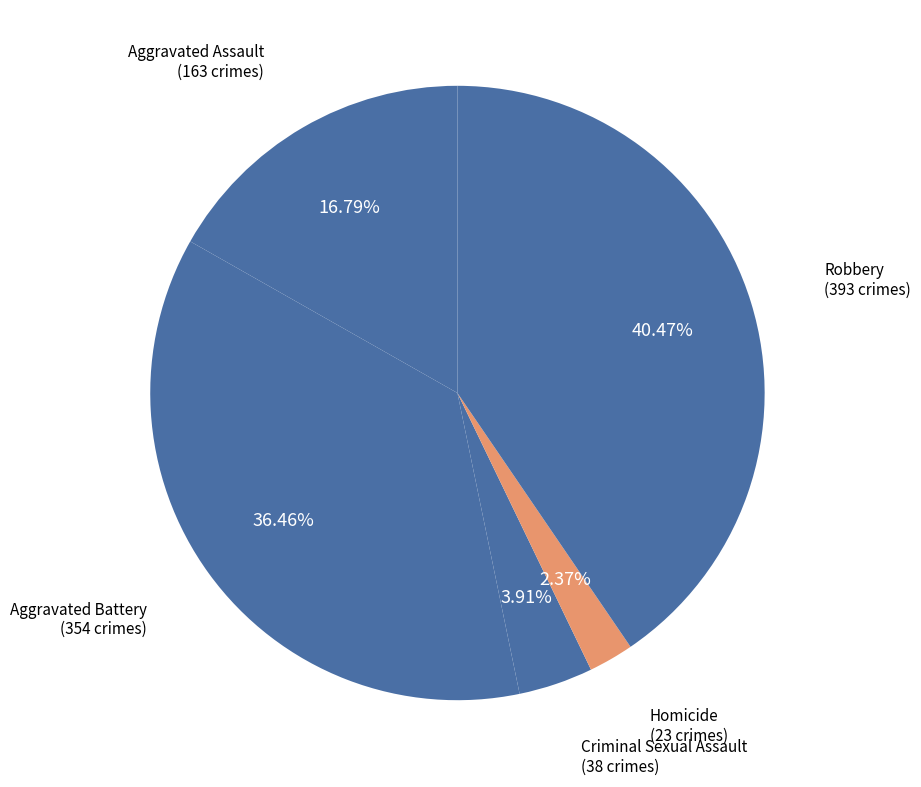

Count the number of slices in the pie.

5